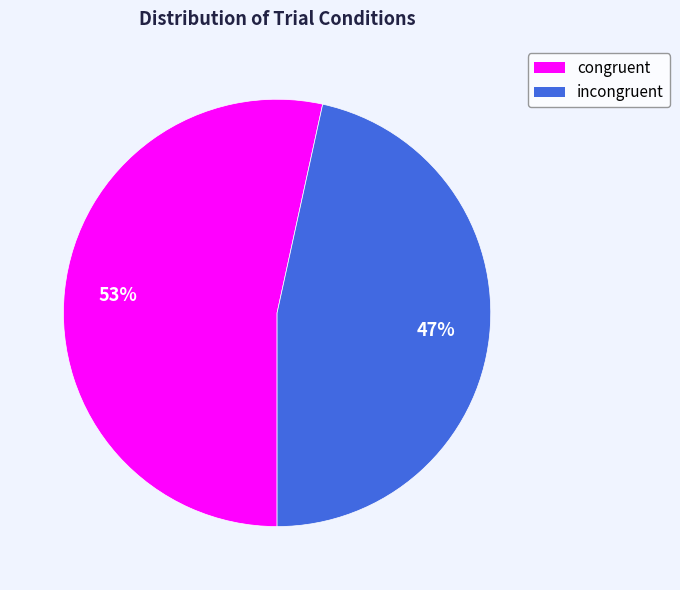

To the nearest percent, what is the combined percentage of congruent and incongruent?

100%